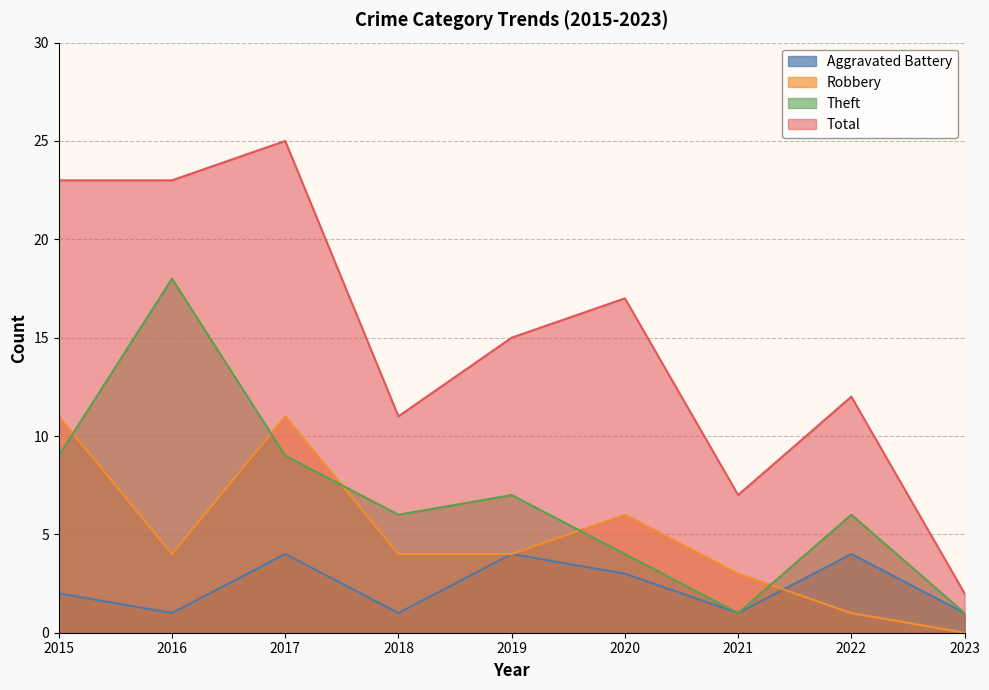

True or false: Aggravated Battery and Robbery cross at least once.

True